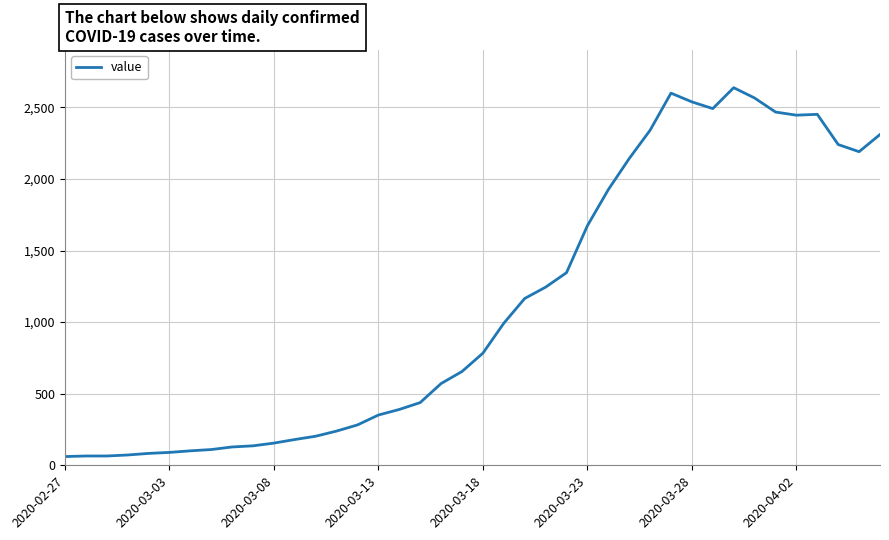

What is the difference between the maximum and minimum values?

2576